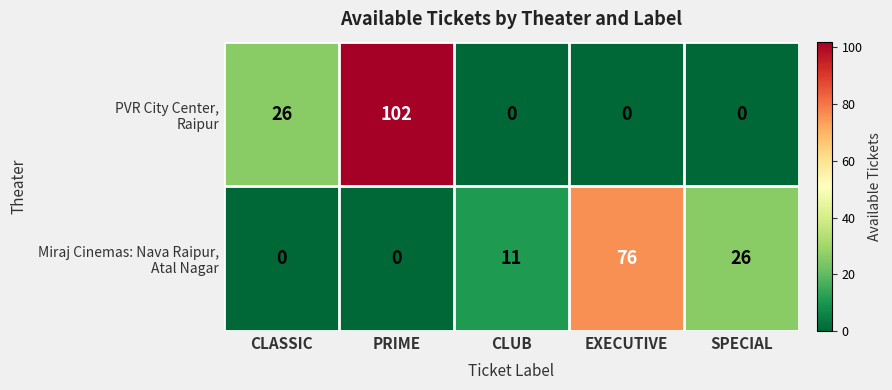

What is the greatest value displayed?

102